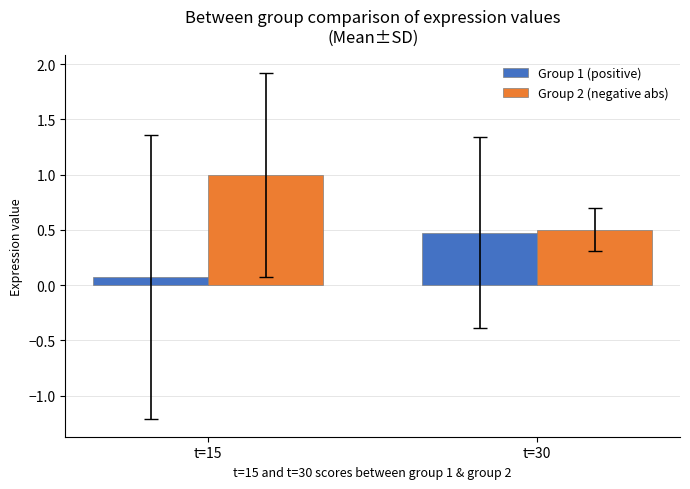

Rank the series at t=30 from highest to lowest value.

Group 2 (negative abs), Group 1 (positive)